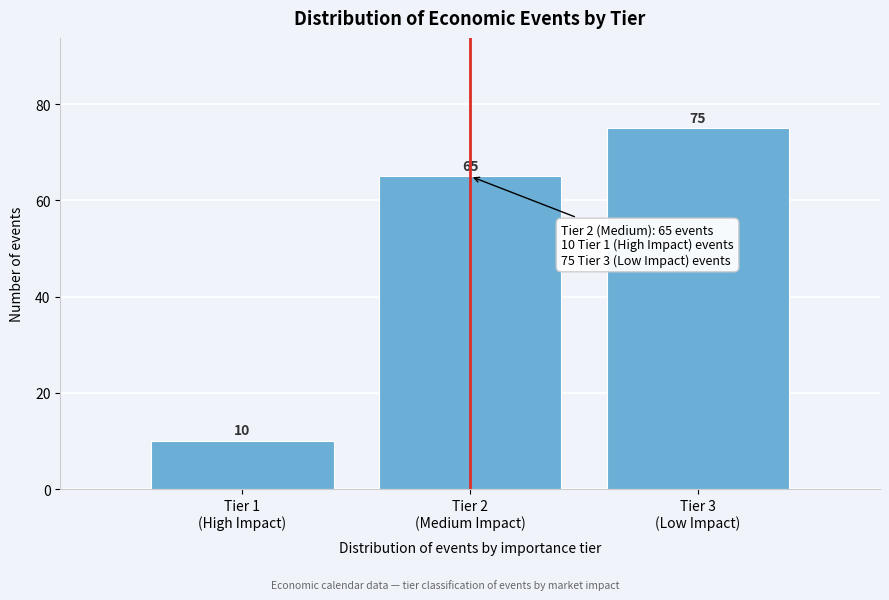

Reading right to left, what are all the values shown in this chart?

75	65	10